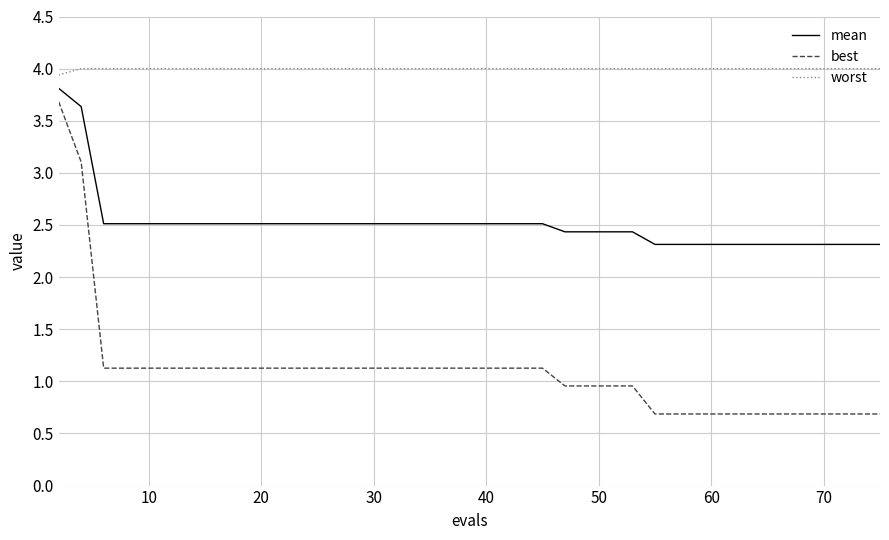

List the series in order of their overall mean, highest first.

worst, mean, best